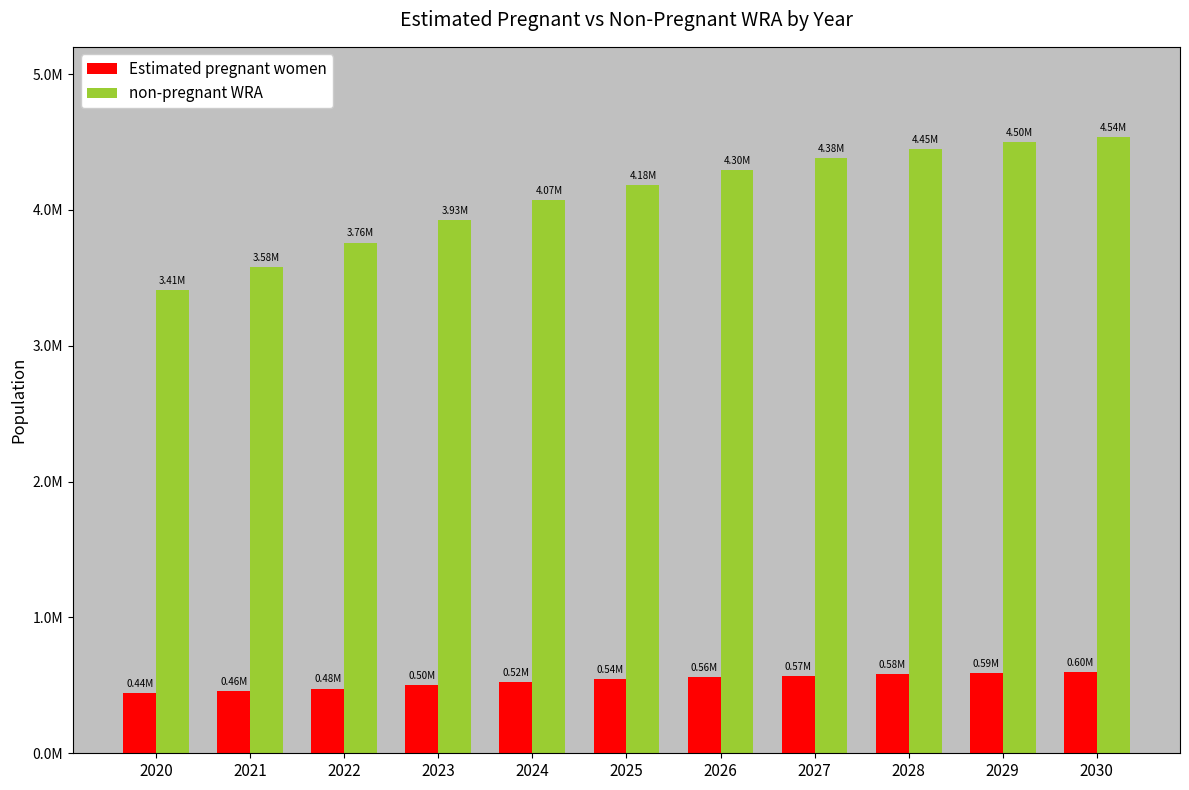

Reading right to left, what are all the values shown in this chart?

Estimated pregnant women: 596988	589106	580531	570635	558540	543762	522669	499454	476301	456122	440995
non-pregnant WRA: 4536012	4499894	4450469	4382365	4295460	4181238	4072331	3927546	3759699	3579878	3407005